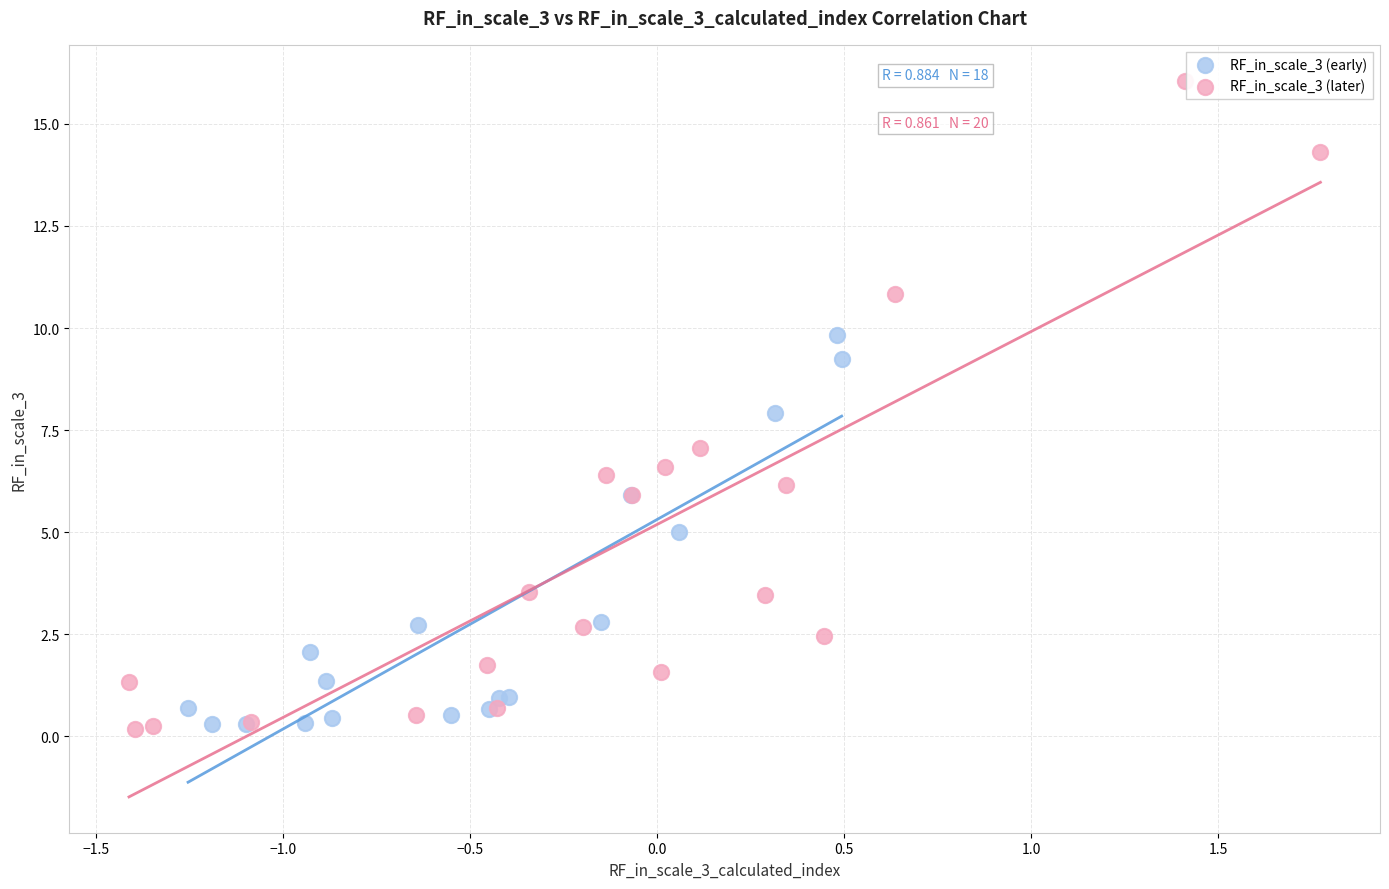

Which series reaches the maximum Y coordinate?

RF_in_scale_3 (later)